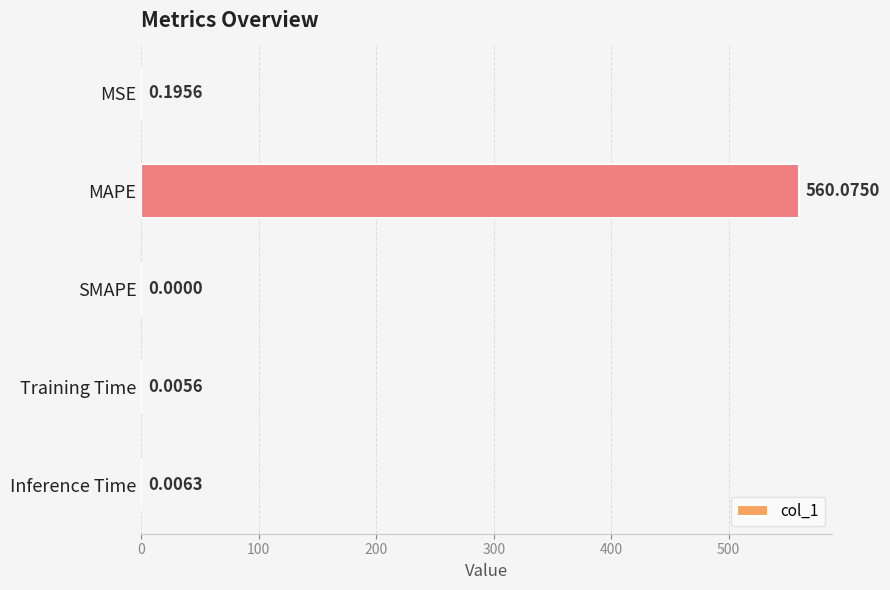

What is the sum of all values?

560.3